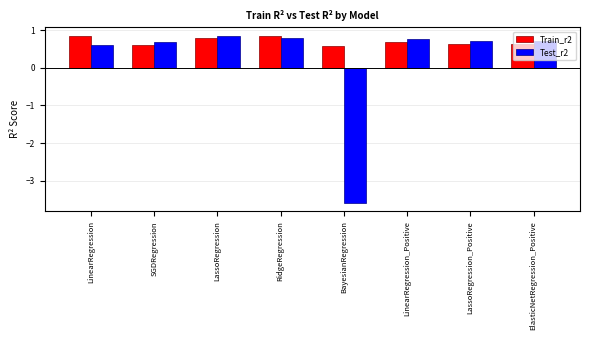

Is the value of Test_r2 at RidgeRegression greater than the value of Train_r2 at LinearRegression?

No